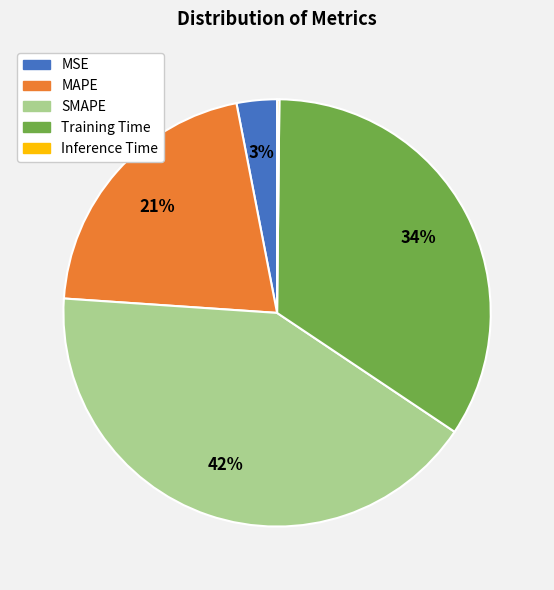

The SMAPE slice represents 34% of the pie. True or false?

False